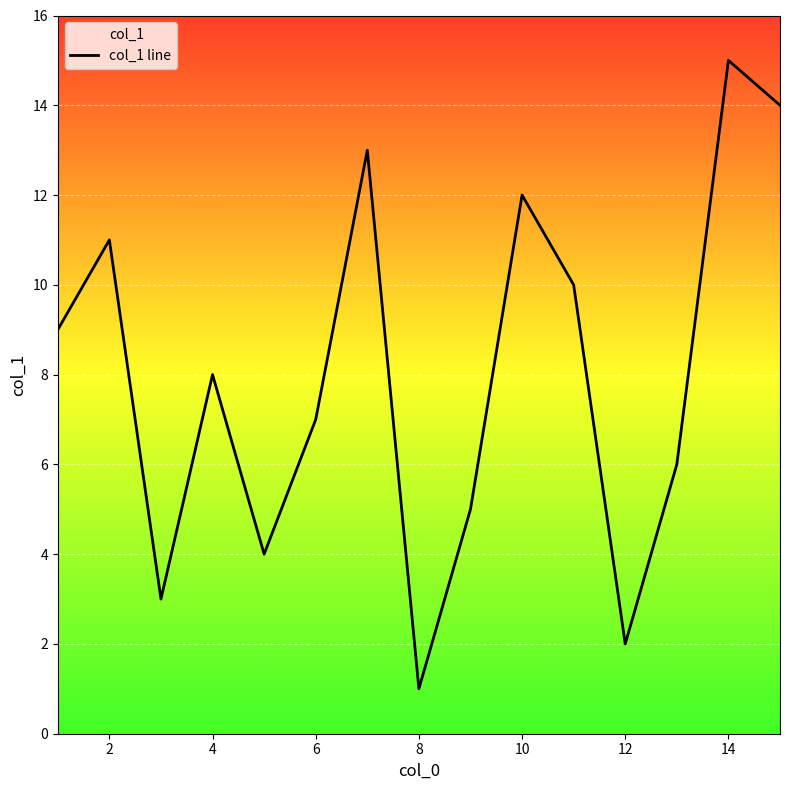

What is the difference between the maximum and minimum values?

14